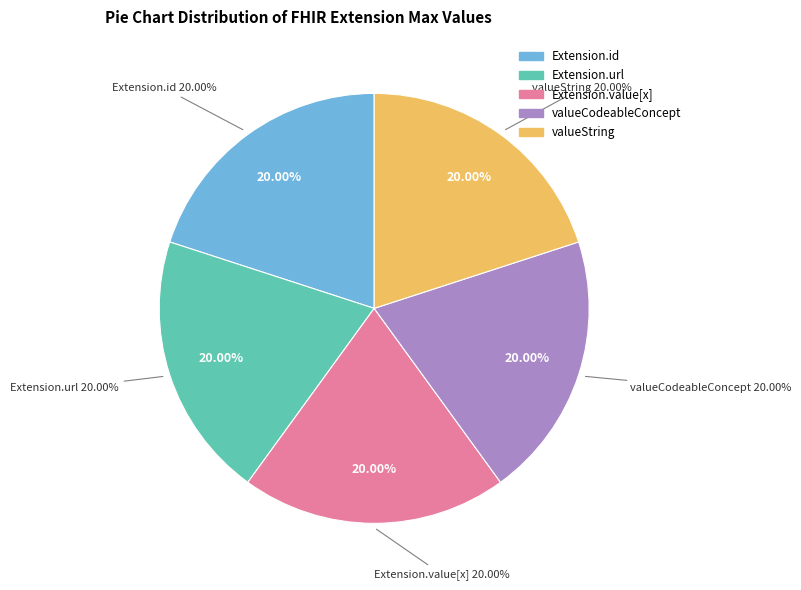

Which slice is the largest?

Extension.url